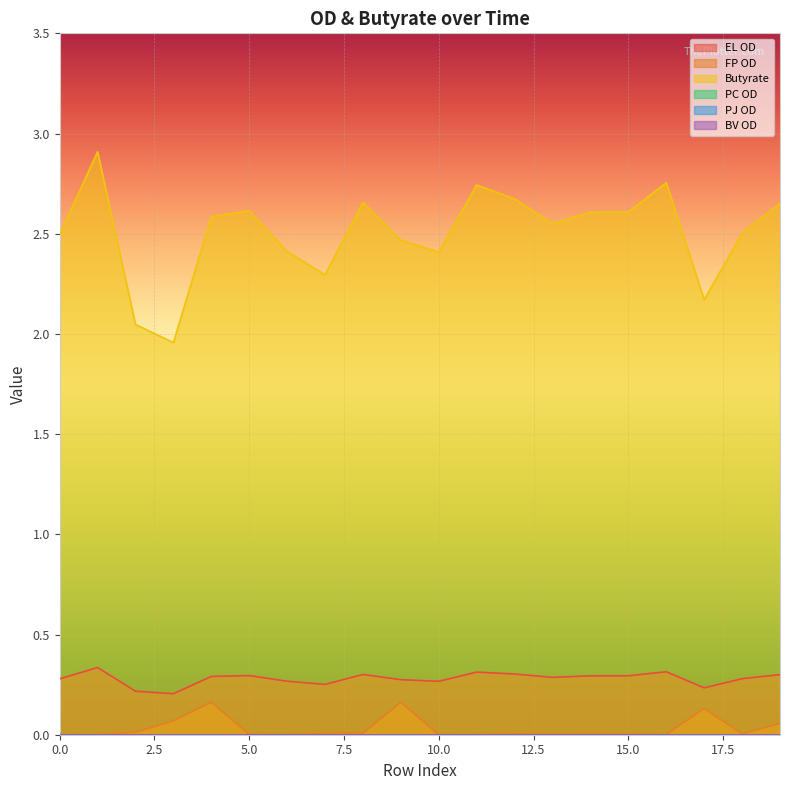

What value does the FP OD series have at 9?

0.2